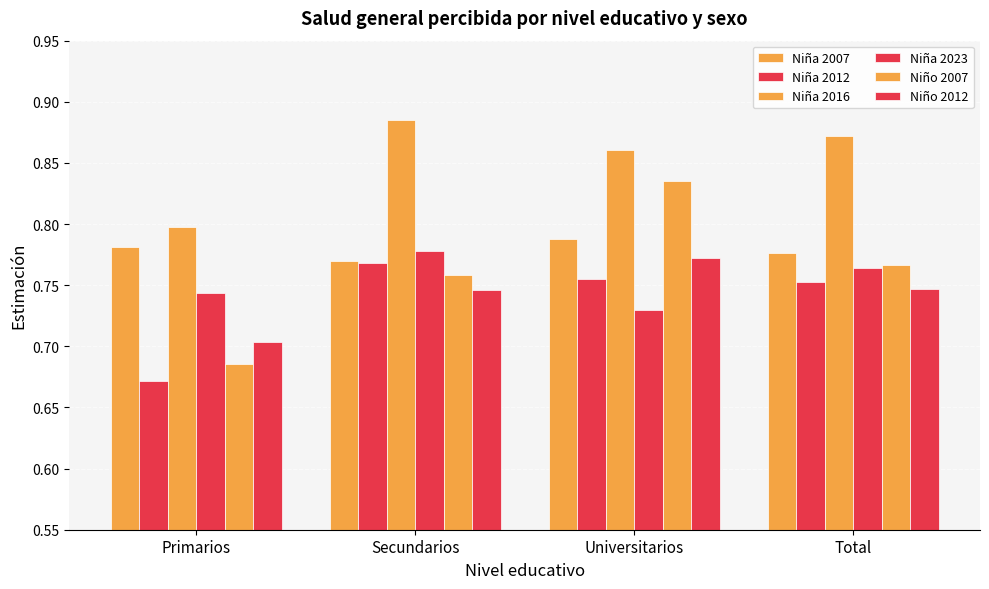

Reading right to left, extract all data points from this chart.

Niña 2007: 0.8	0.8	0.8	0.8
Niña 2012: 0.8	0.8	0.8	0.7
Niña 2016: 0.9	0.9	0.9	0.8
Niña 2023: 0.8	0.7	0.8	0.7
Niño 2007: 0.8	0.8	0.8	0.7
Niño 2012: 0.7	0.8	0.7	0.7